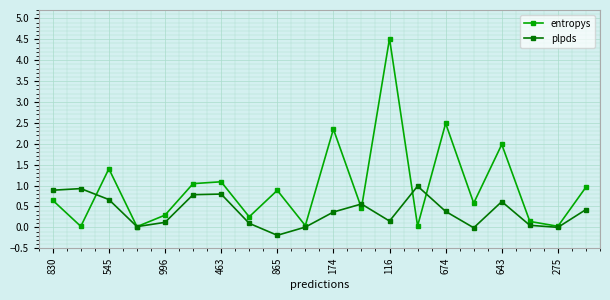

What is the value of the plpds point at the 12th from the left?

0.6